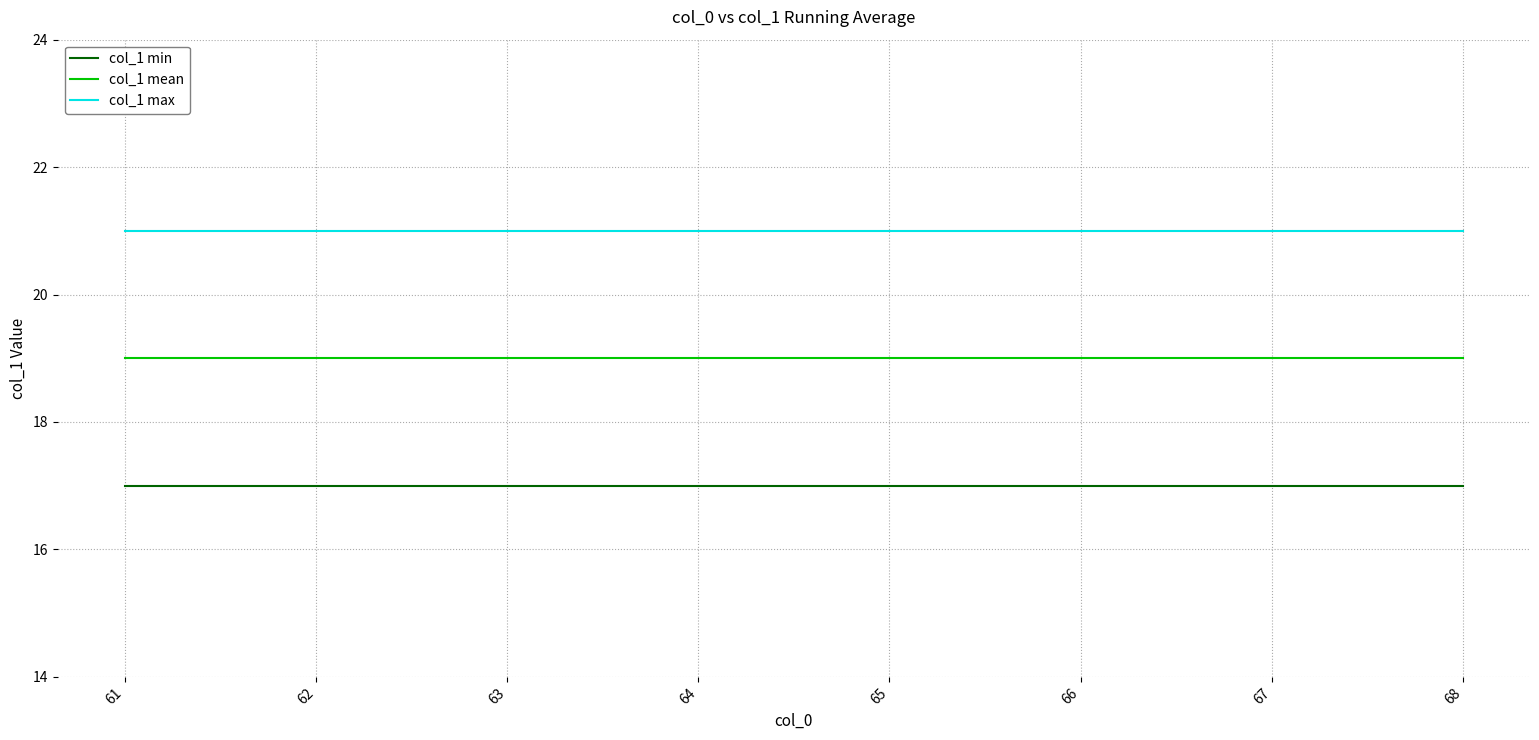

Is the value of col_1 max at 65 greater than the value of col_1 mean at 66?

Yes